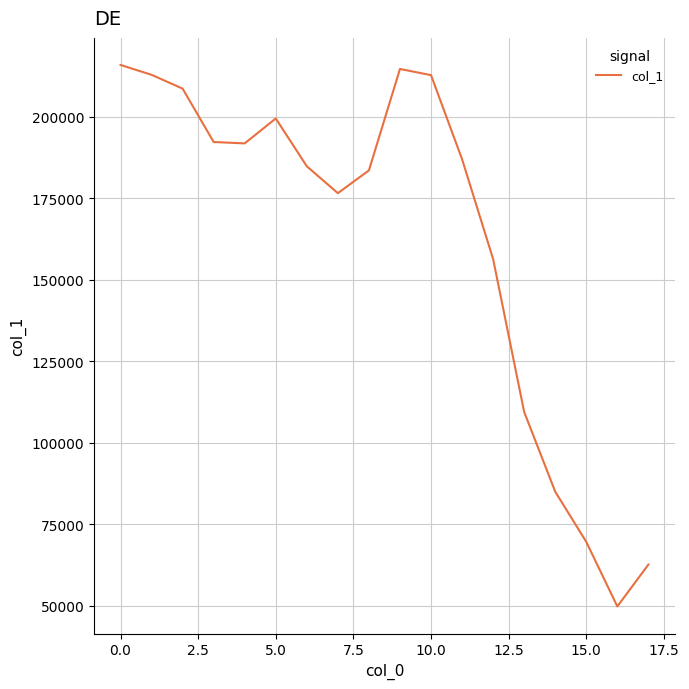

What is the maximum value shown in the chart?

215903